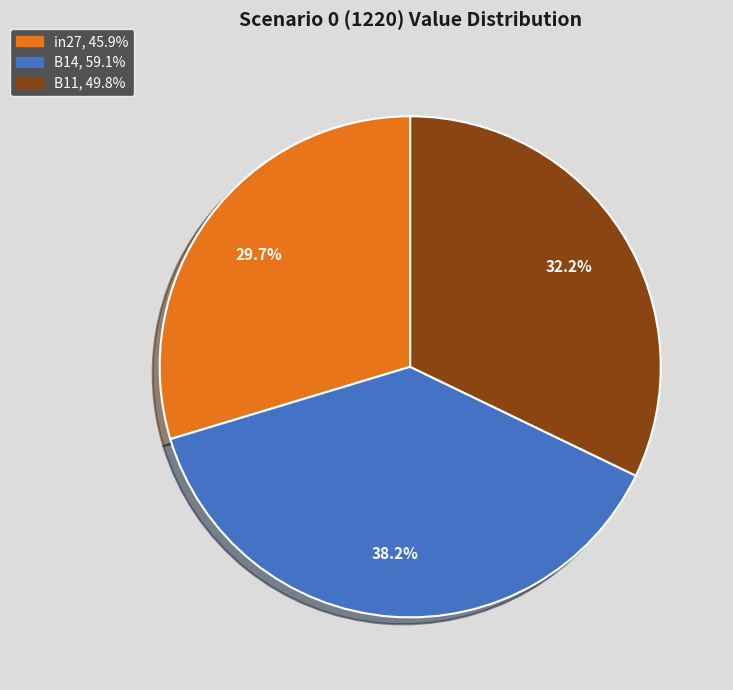

To the nearest percent, what is the difference between the B11 and B14 slice percentages?

6%